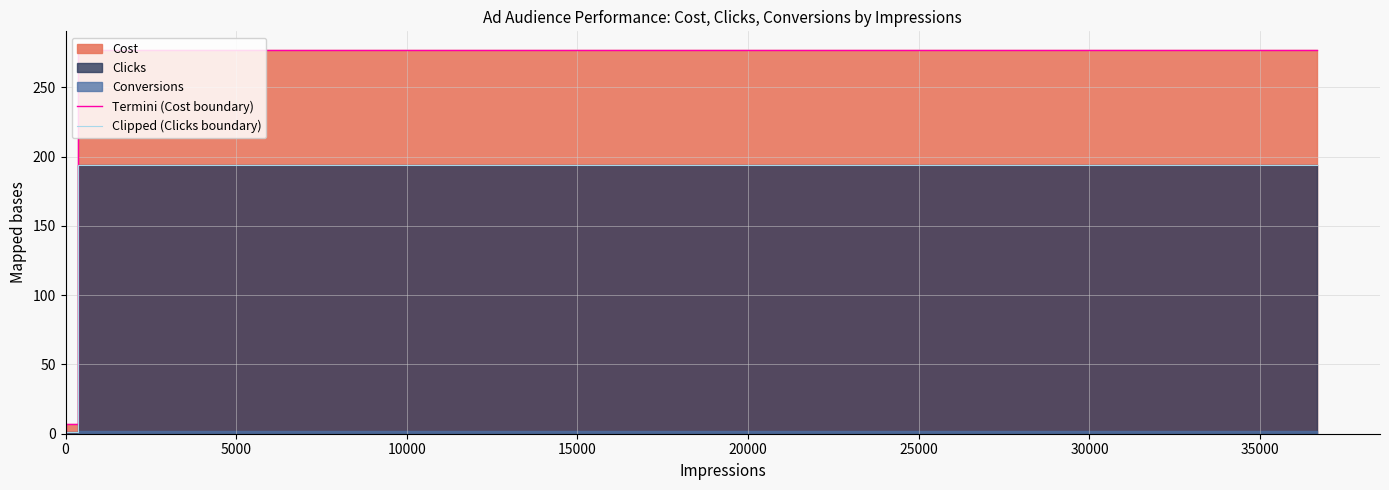

What is the difference between the maximum and minimum values in the Clipped (Clicks boundary) series?

194.0